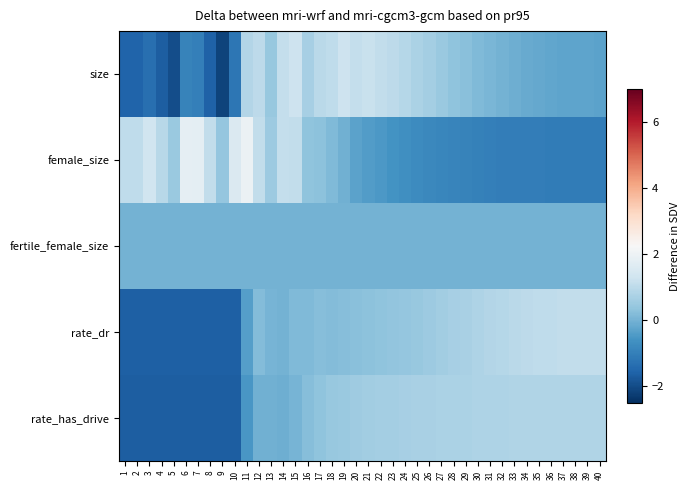

Between 14 and 17, which series saw the biggest shift?

female_size